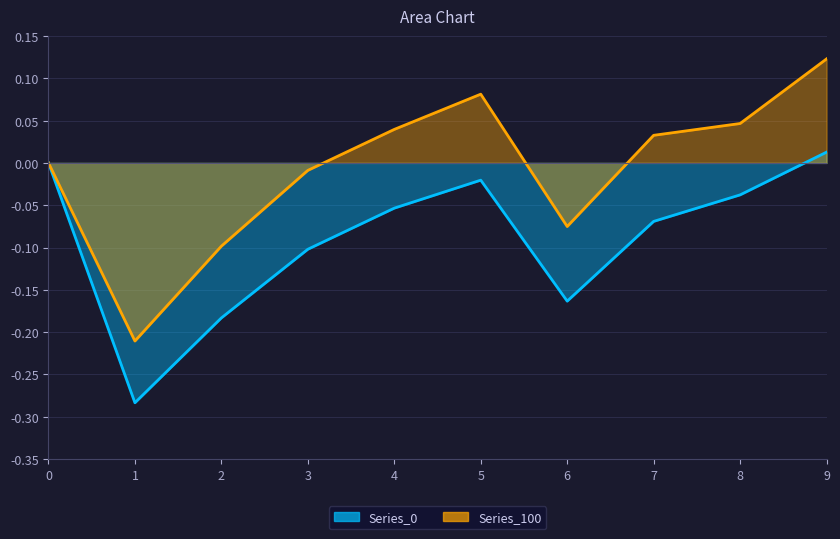

What are all the series names shown in the legend?

Series_0, Series_100